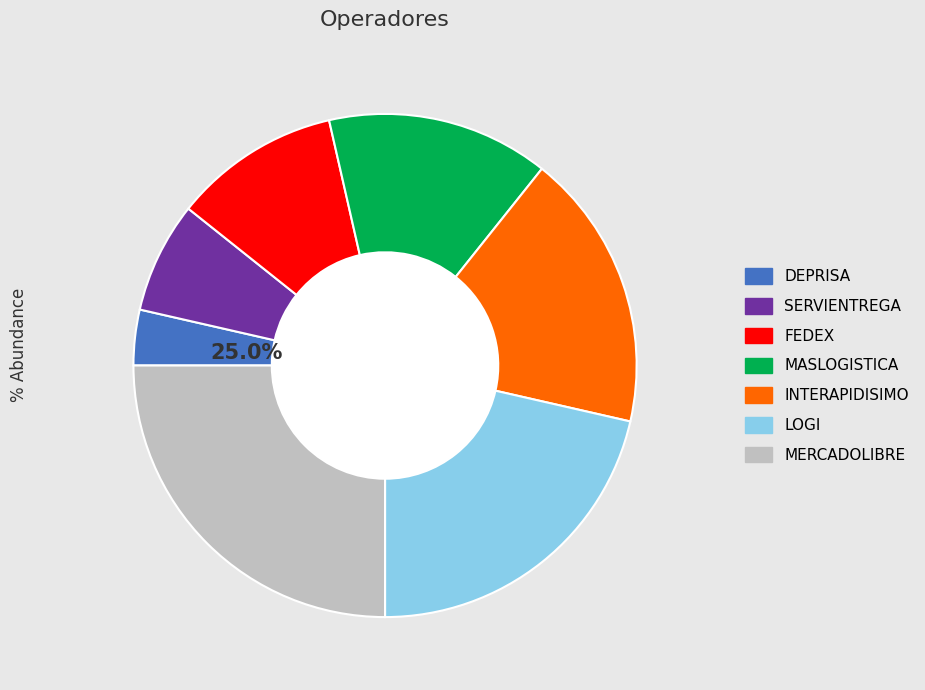

To the nearest percent, what is the difference between the INTERAPIDISIMO and DEPRISA slice percentages?

14%